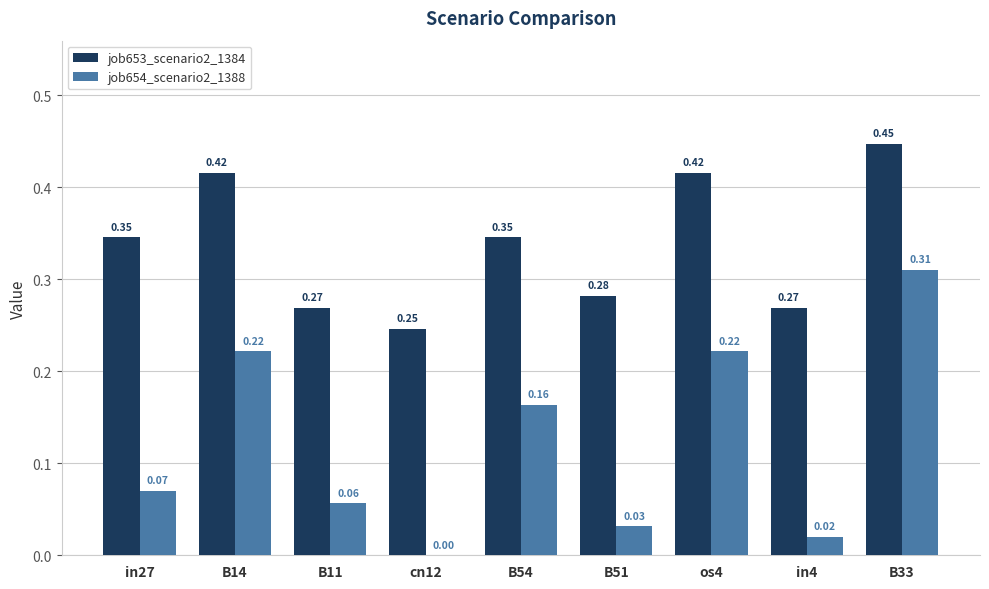

What is the sum of all job654_scenario2_1388 values?

1.1